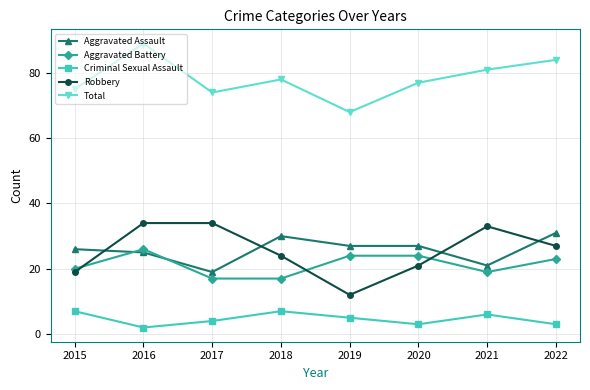

Between which two adjacent categories do Robbery and Aggravated Battery first intersect?

2015 and 2016